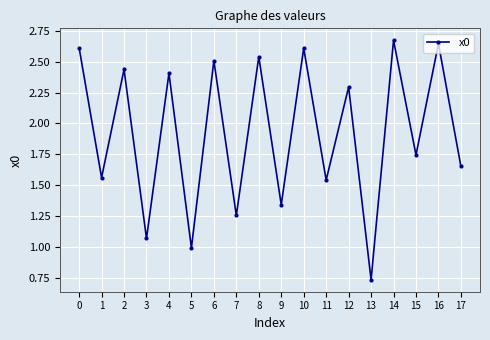

Is it true that the value at 17 is 0.4?

False